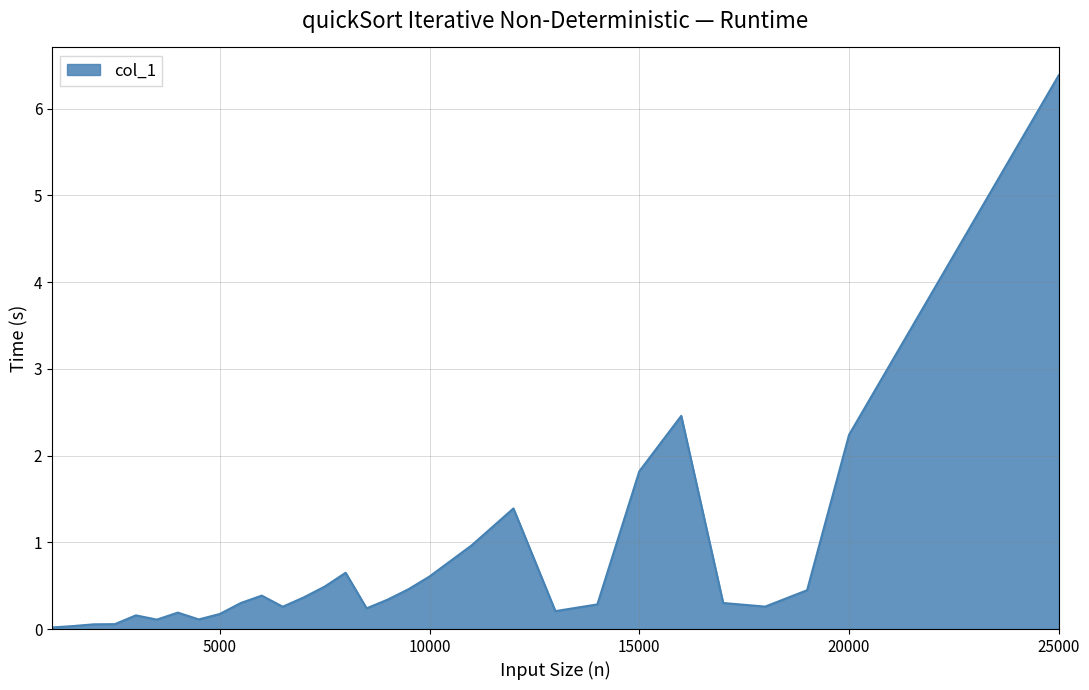

What is the difference between the maximum and minimum values?

6.4